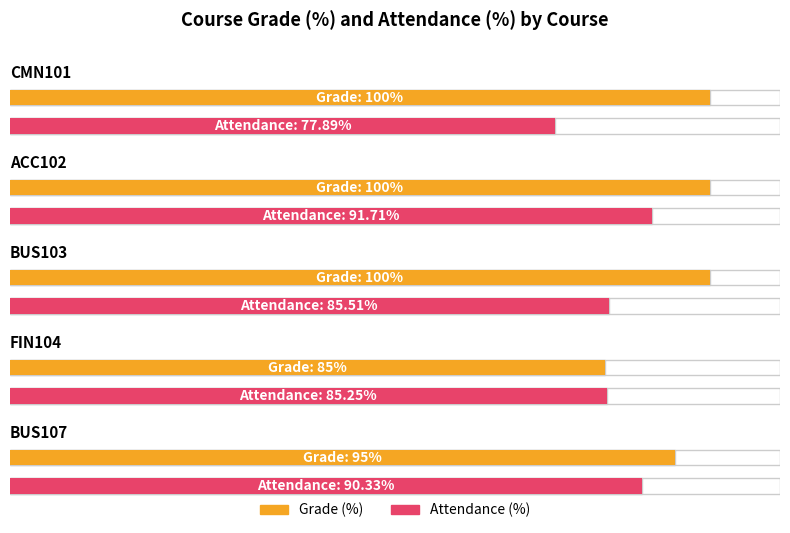

Reading left to right, transcribe all the data shown in this chart.

Grade (%): 100.0	100.0	100.0	85.0	95.0
Attendance (%): 77.9	91.7	85.5	85.2	90.3